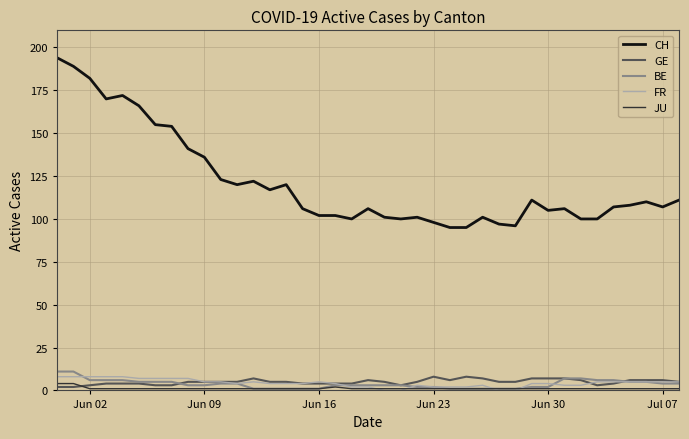

Which series has the largest total across all categories?

CH